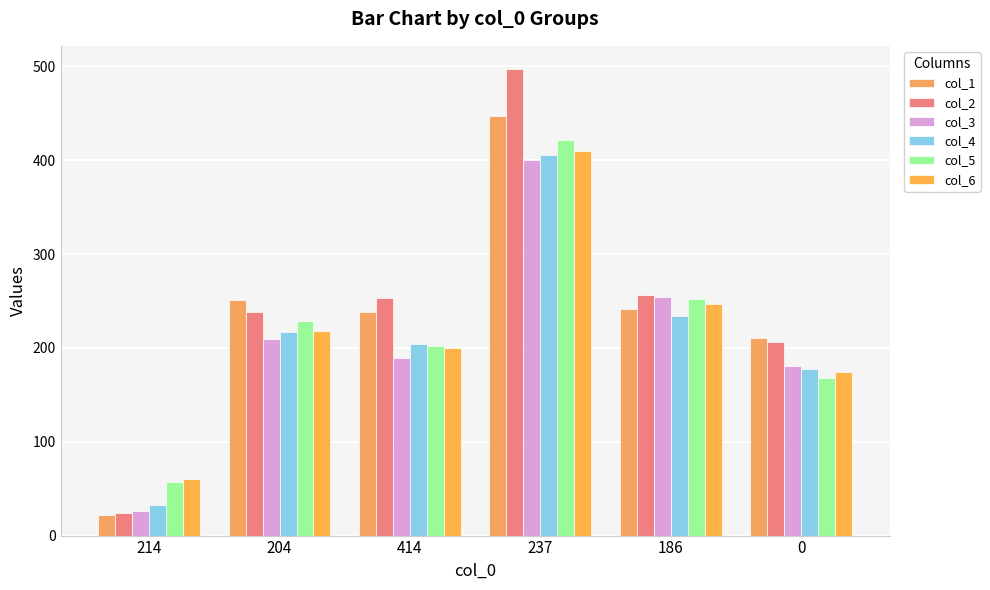

Are the bars grouped side by side (vs. stacked)?

Yes